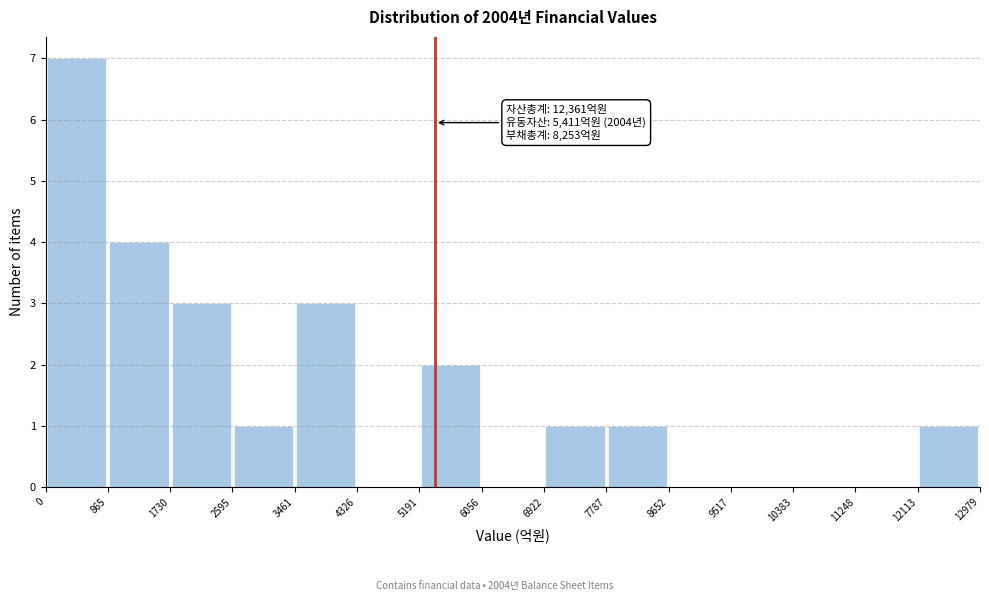

Over which range of the x-axis is the bar tallest?

0 to 865